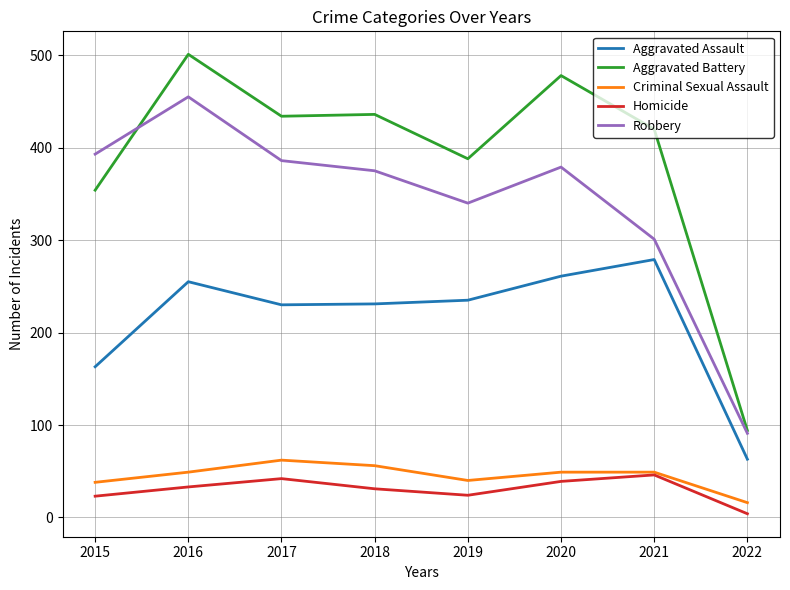

Where is Robbery nearest to the value 273?

2021